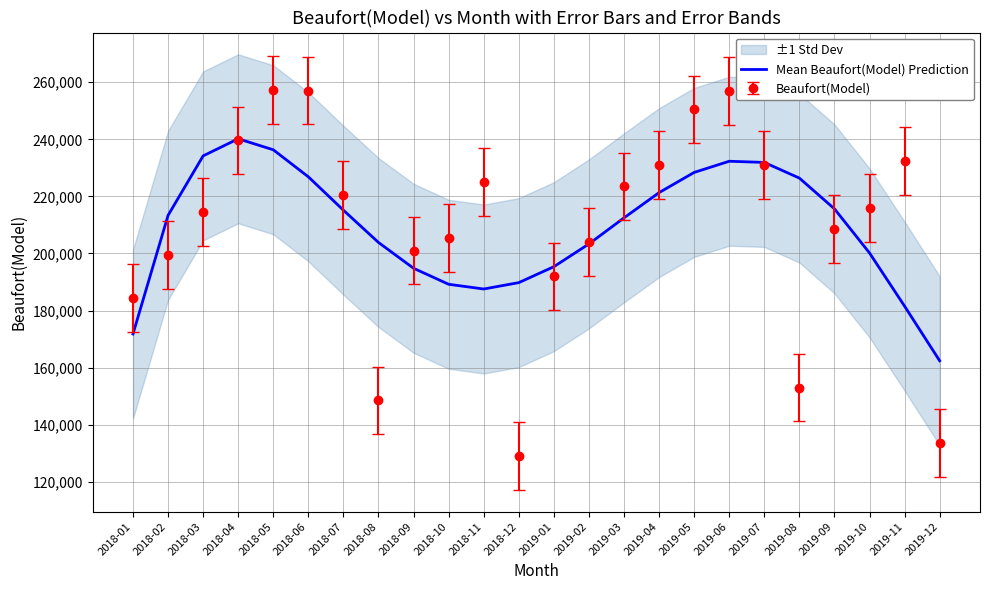

What is the difference between the maximum and minimum values?

77786.0